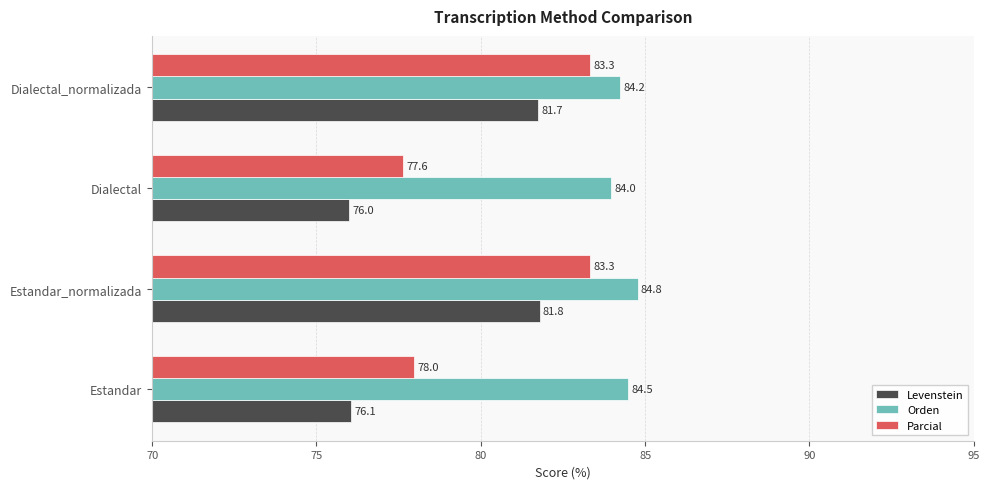

At which label does Levenstein reach its minimum?

Dialectal